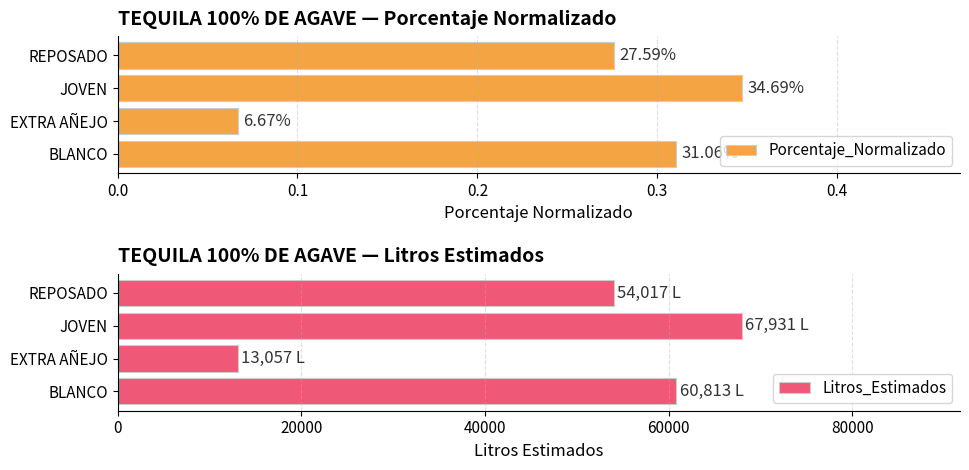

Read the Litros_Estimados value at REPOSADO.

54017.4